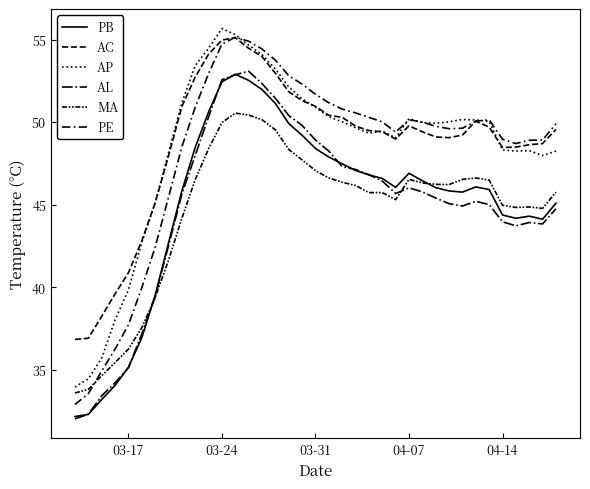

At which label does PB reach its minimum?

03-17